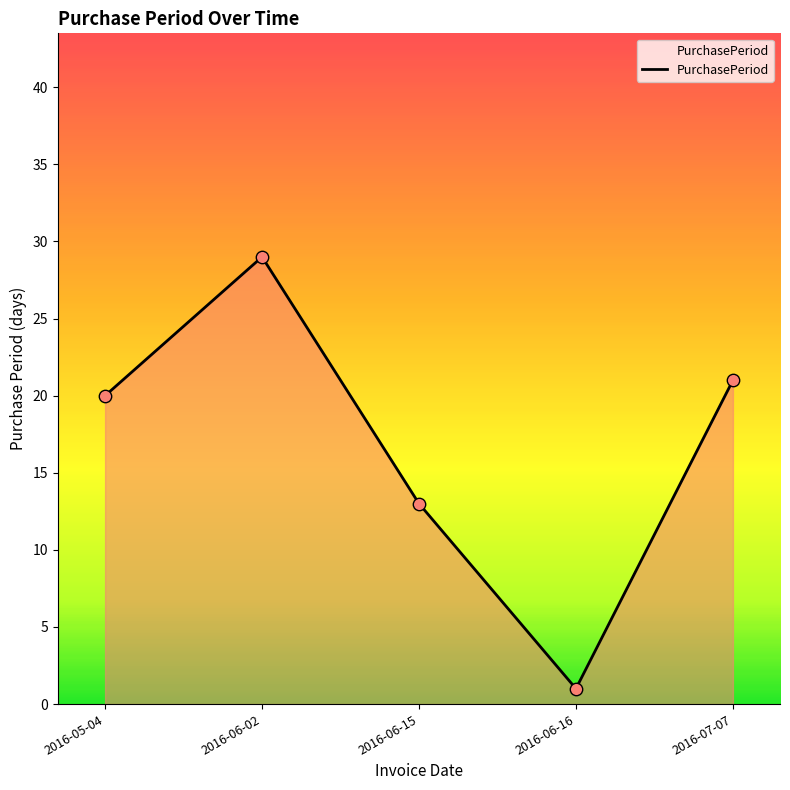

Approximately how many times larger is the value at 2016-05-04 compared to 2016-06-15?

1.5